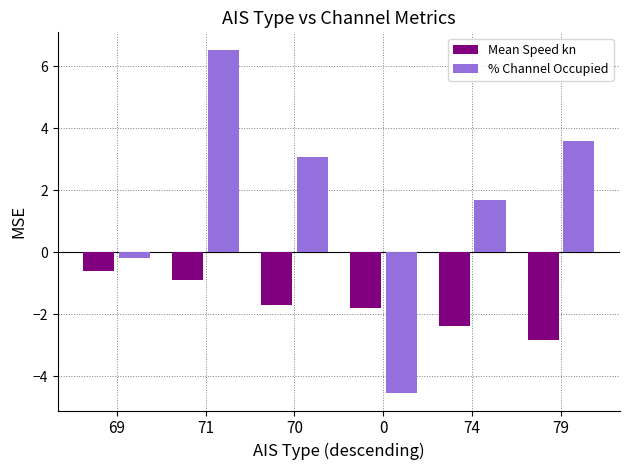

Reading left to right, transcribe all the data shown in this chart.

Mean Speed kn: 69=-0.6	71=-0.9	70=-1.7	0=-1.8	74=-2.4	79=-2.8
% Channel Occupied: 69=-0.2	71=6.5	70=3.1	0=-4.5	74=1.7	79=3.6